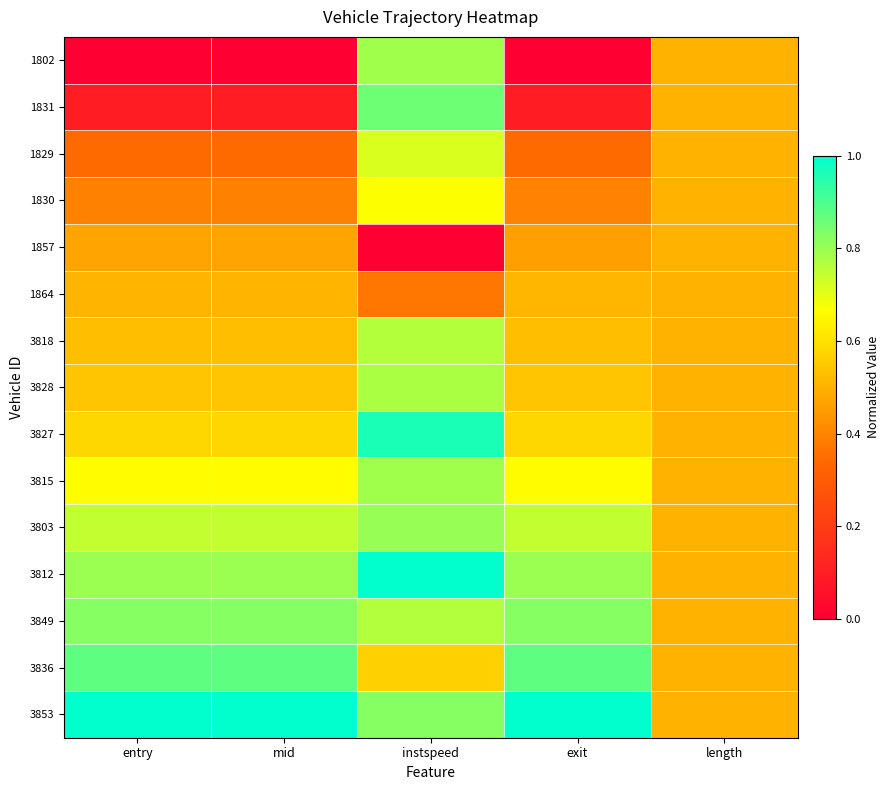

At instspeed, list the series in order from smallest to largest.

1857, 1864, 3836, 1830, 1829, 3818, 3849, 3828, 1802, 3815, 3803, 3853, 1831, 3827, 3812